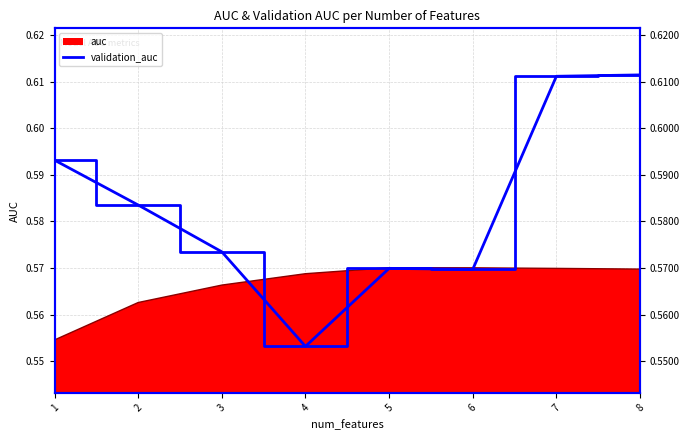

At which category does the data reach its first local peak?

5